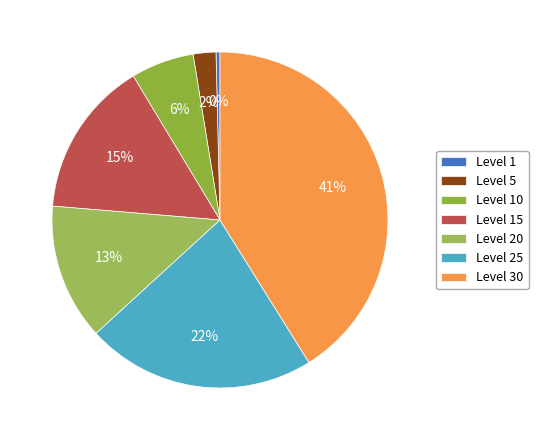

True or false: Level 25 accounts for 34% of the total.

False